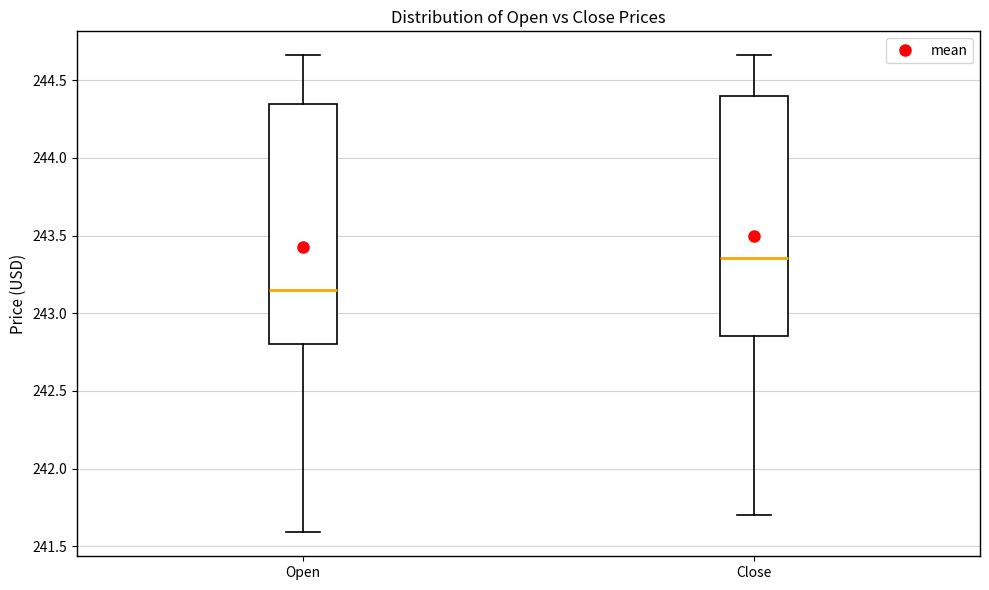

Which box has the highest median line?

Close